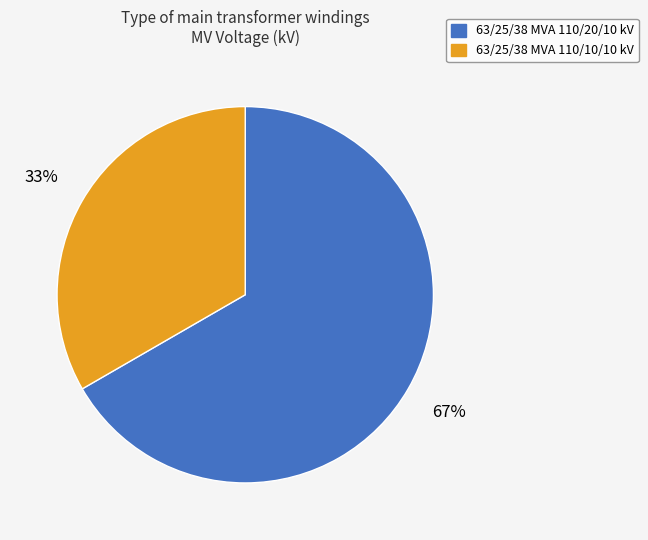

To the nearest percent, what portion does 63/25/38 MVA 110/10/10 kV represent?

33%